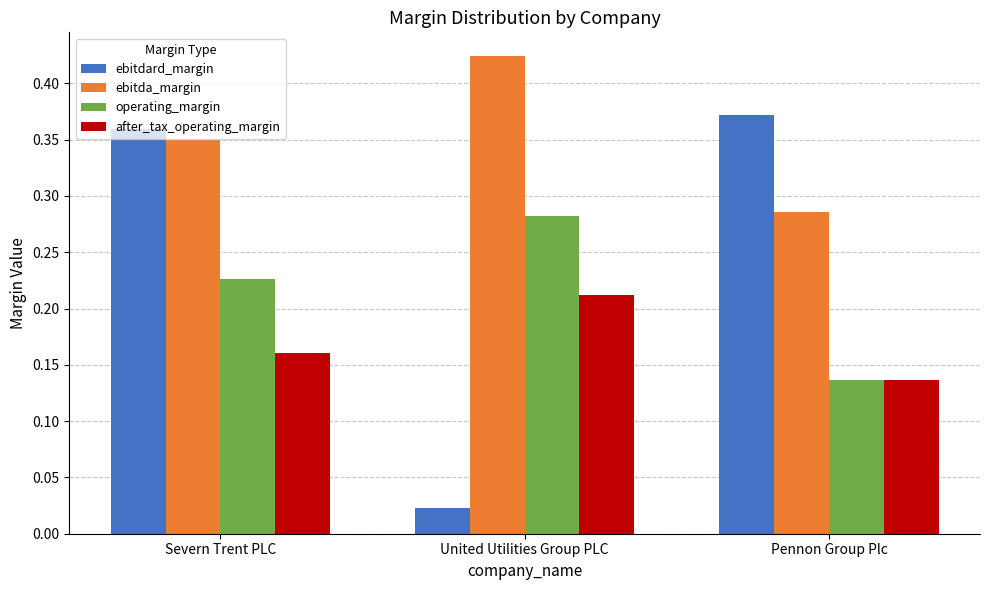

What is the sum of all ebitda_margin values?

1.1